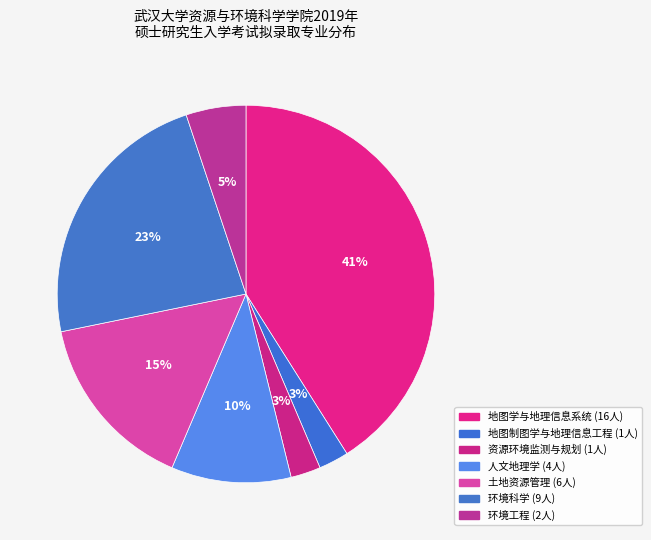

How many slices are in this pie chart?

7